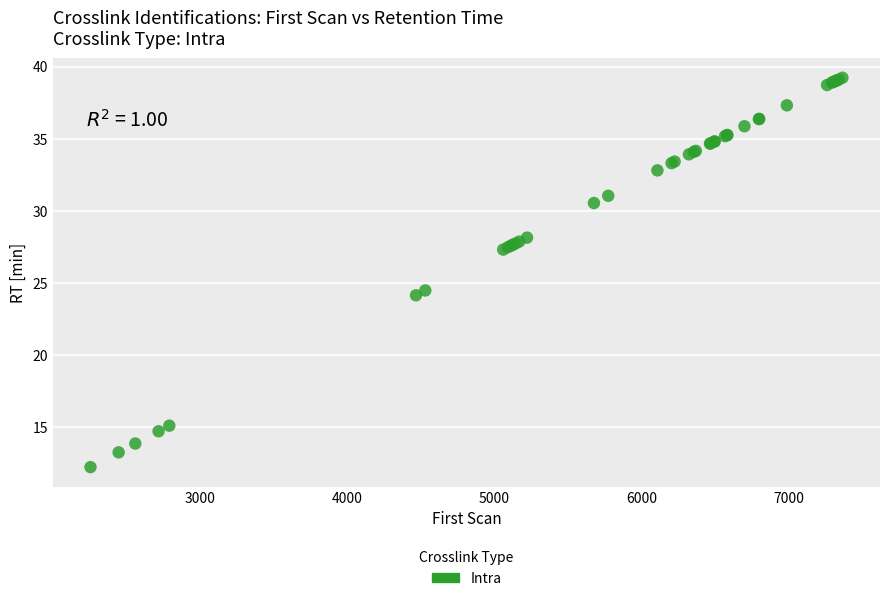

What Y value in the scatter plot is closest to 25?

24.5